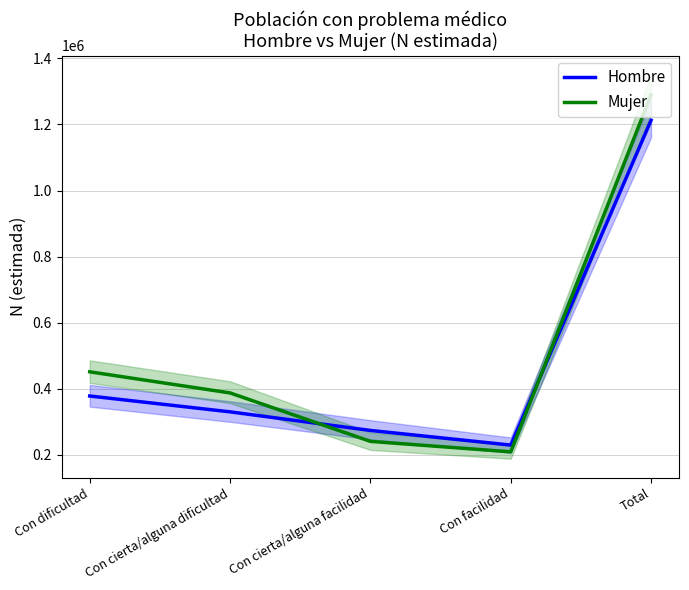

How many values in the Hombre series exceed 330305?

2